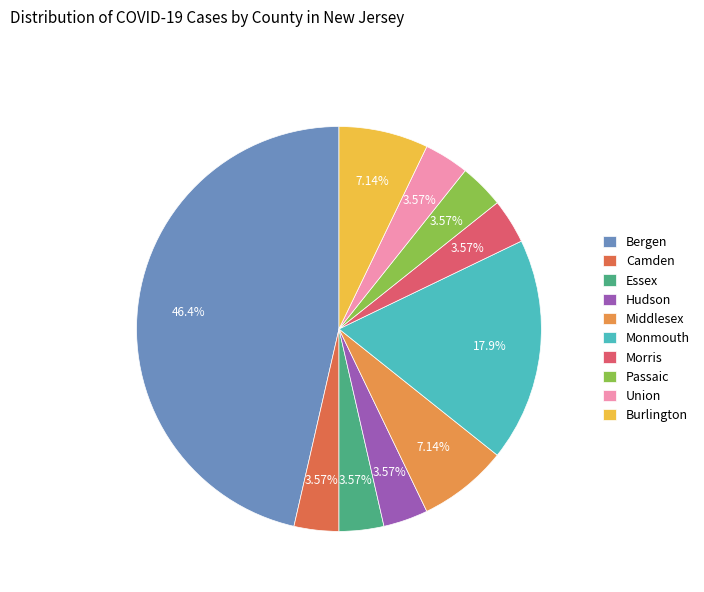

Is there a majority slice in this chart?

No